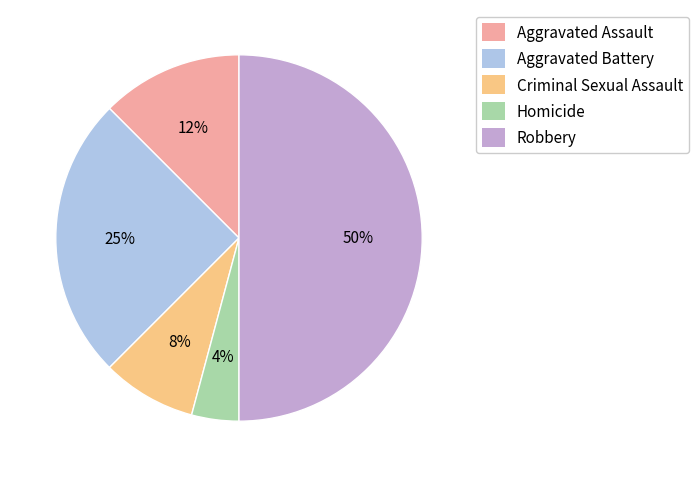

Which category has the smallest portion of the pie?

Homicide